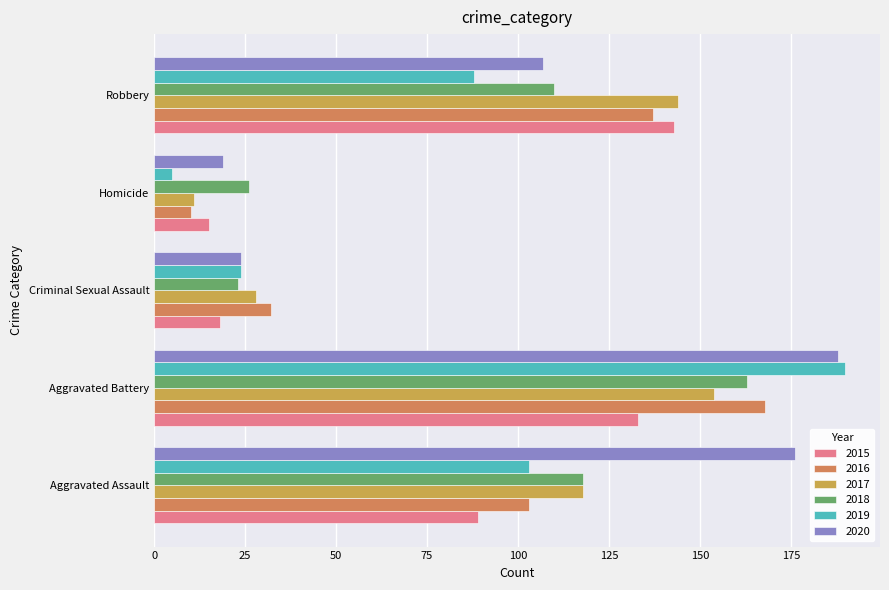

What are all the series names shown in the legend?

2015, 2016, 2017, 2018, 2019, 2020